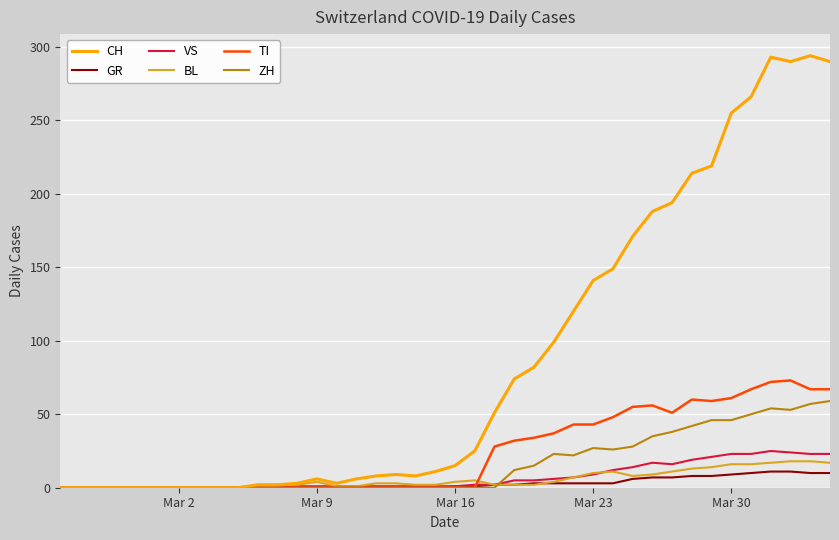

Which series has the largest total across all categories?

CH